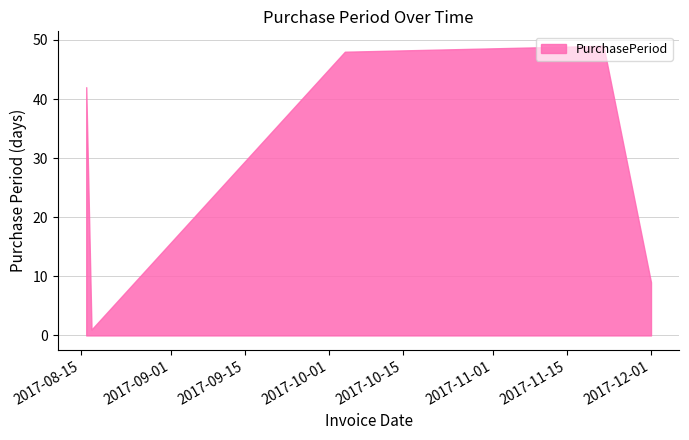

How many interior local peaks (higher than both neighbors) does the data have?

1